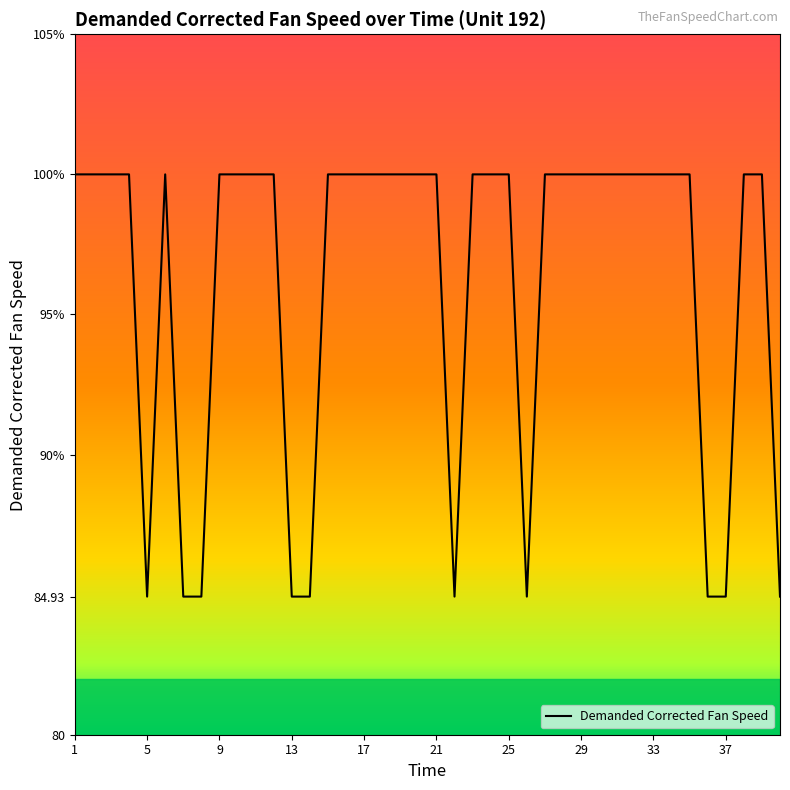

How many interior local peaks (higher than both neighbors) does the data have?

1